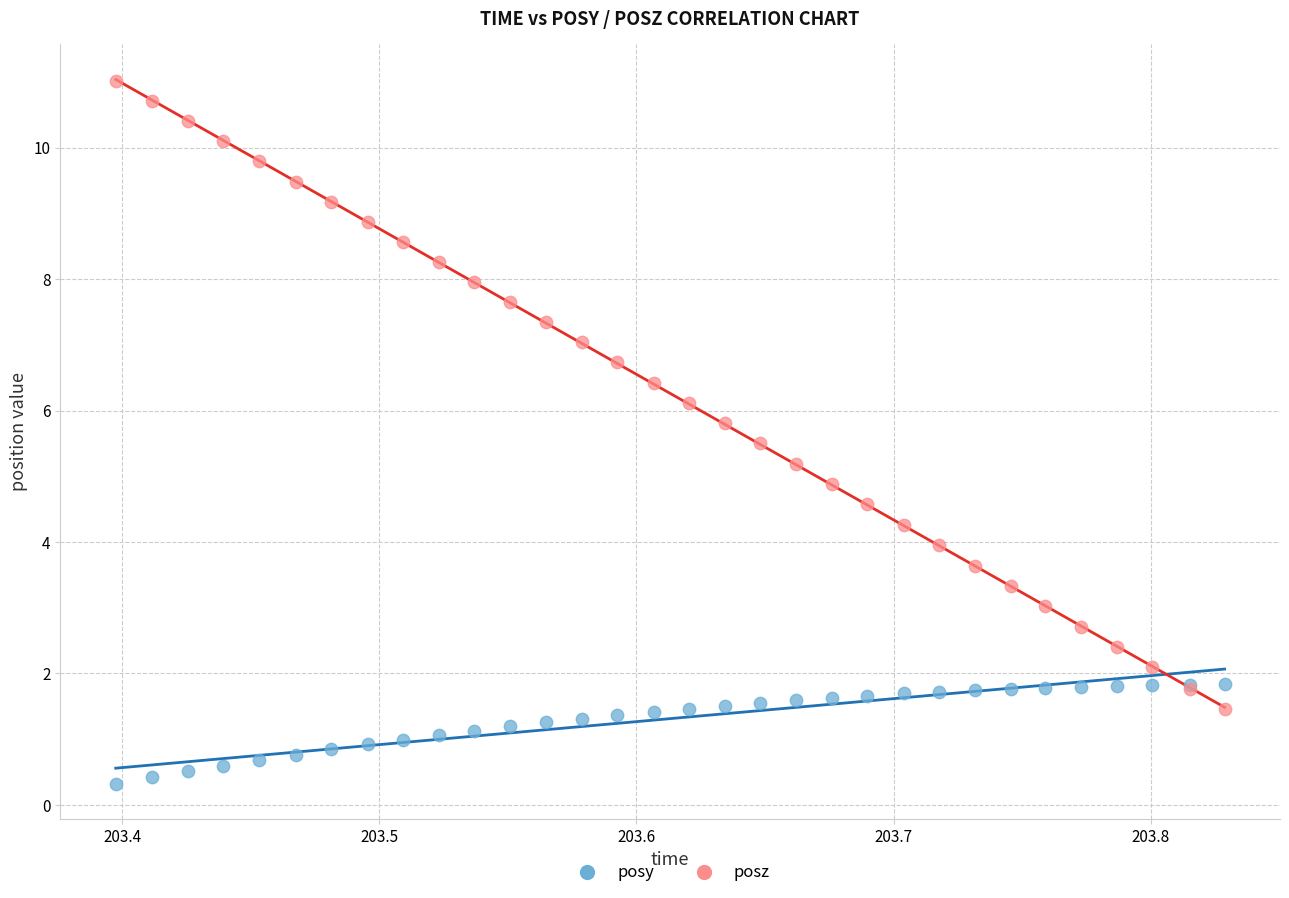

Which series has the widest spread of Y values?

posz